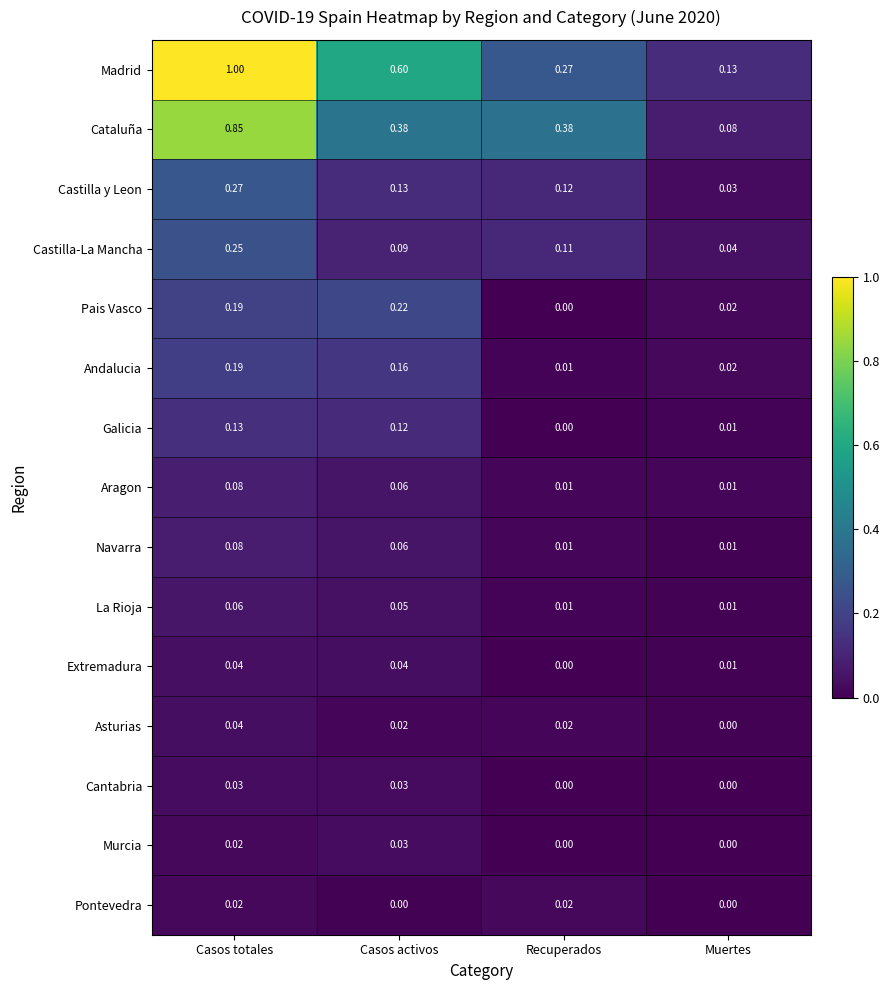

Rank the categories by Castilla y Leon value from lowest to highest.

Muertes, Recuperados, Casos activos, Casos totales